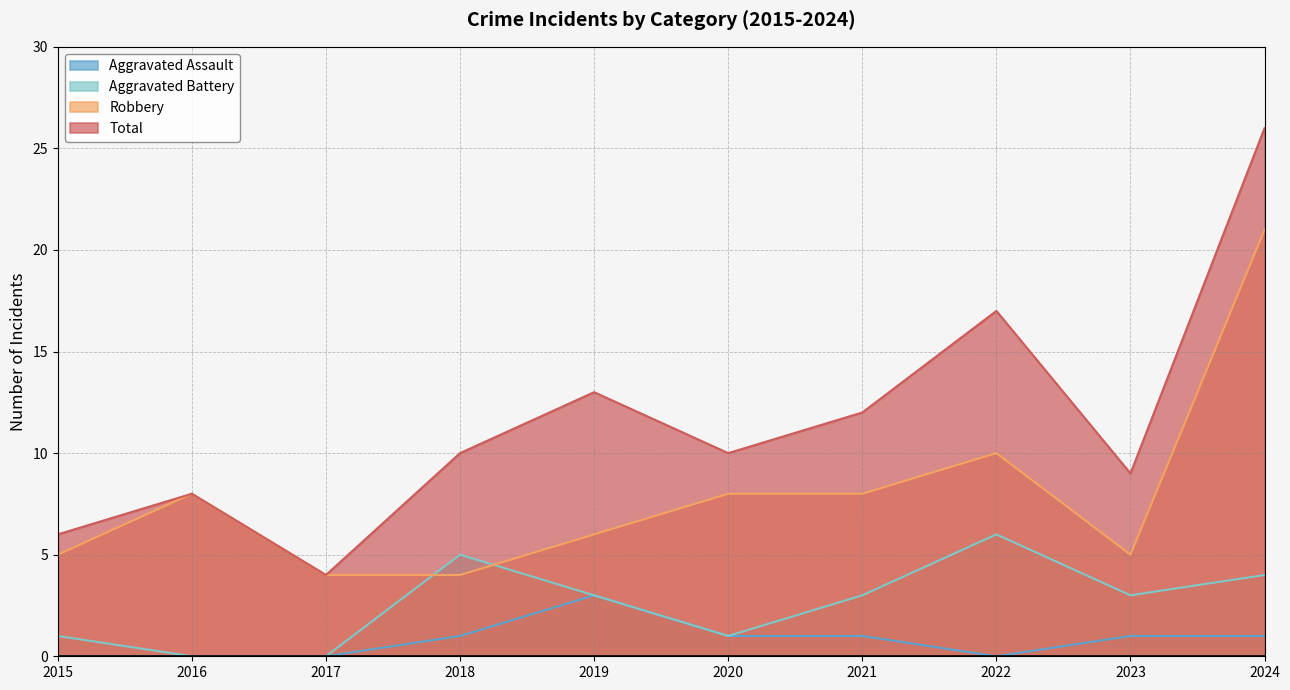

Is the value of Total at 2023 greater than the value of Robbery at 2022?

No